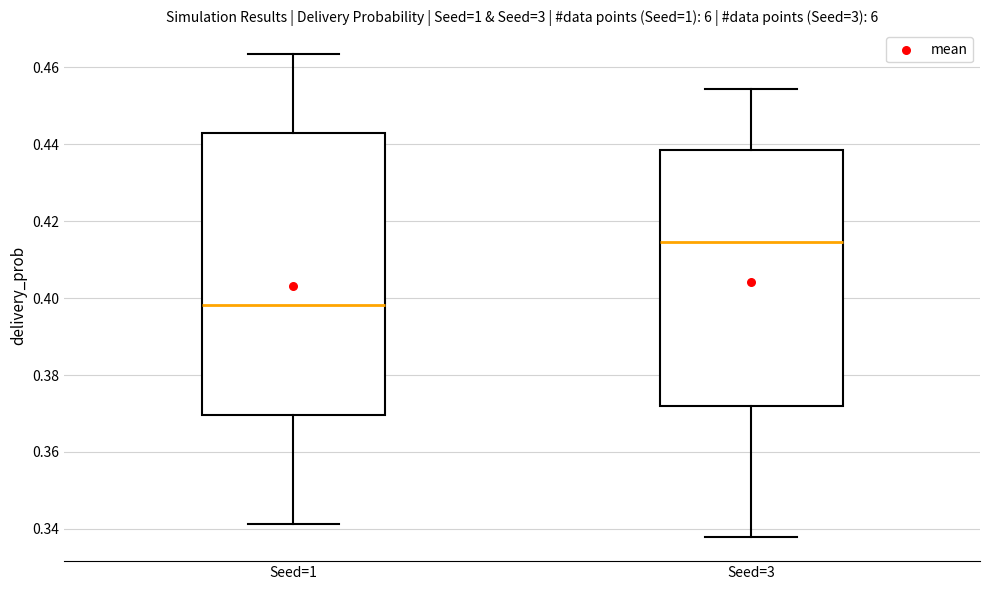

Where does the median line of the box for Seed=1 sit on the y-axis? The values are not printed on the chart, so give them approximately, as read against the axis.

0.398